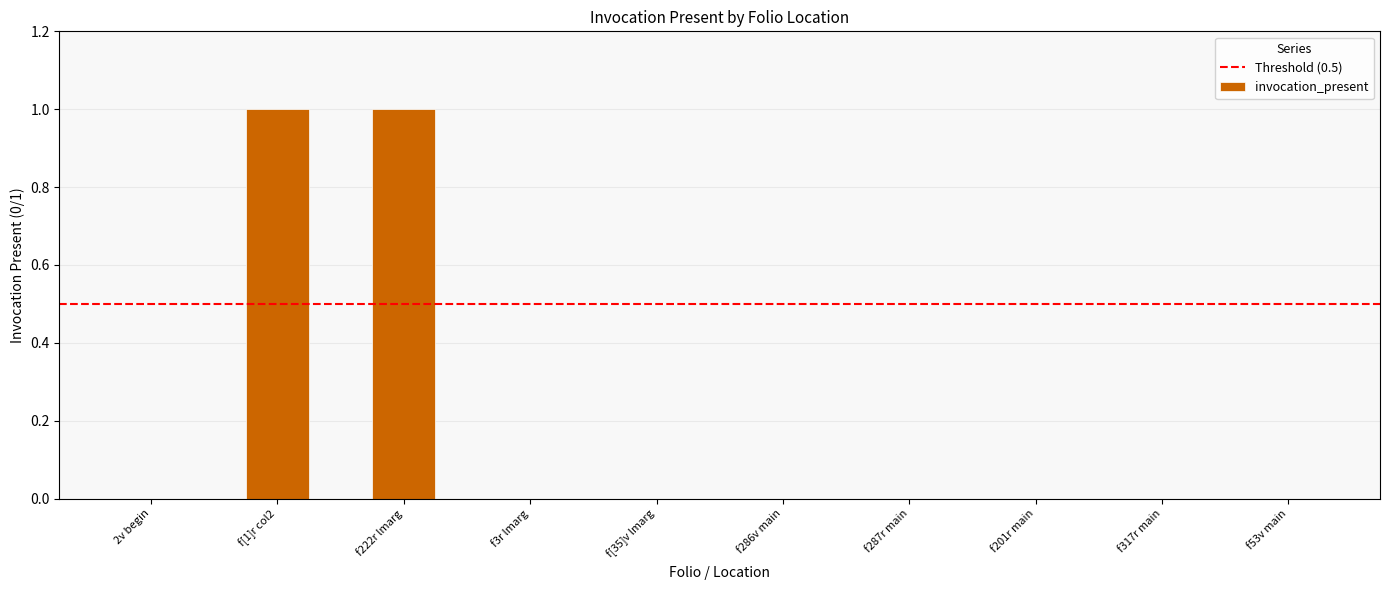

Is it true that the value at f3r lmarg is 0?

True